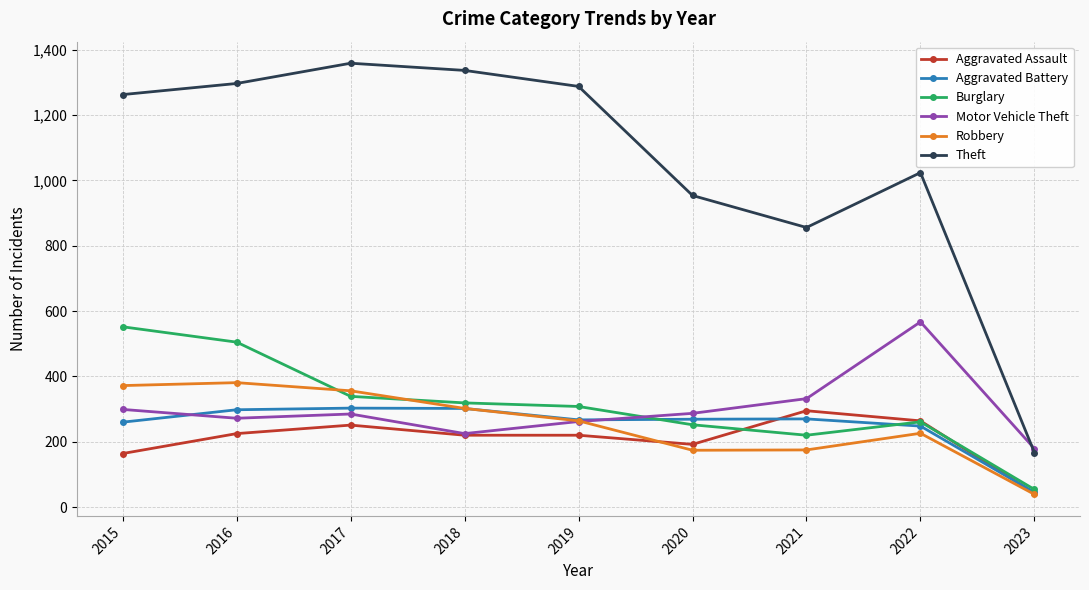

What is the spread (max minus min) of values at 2015?

1099